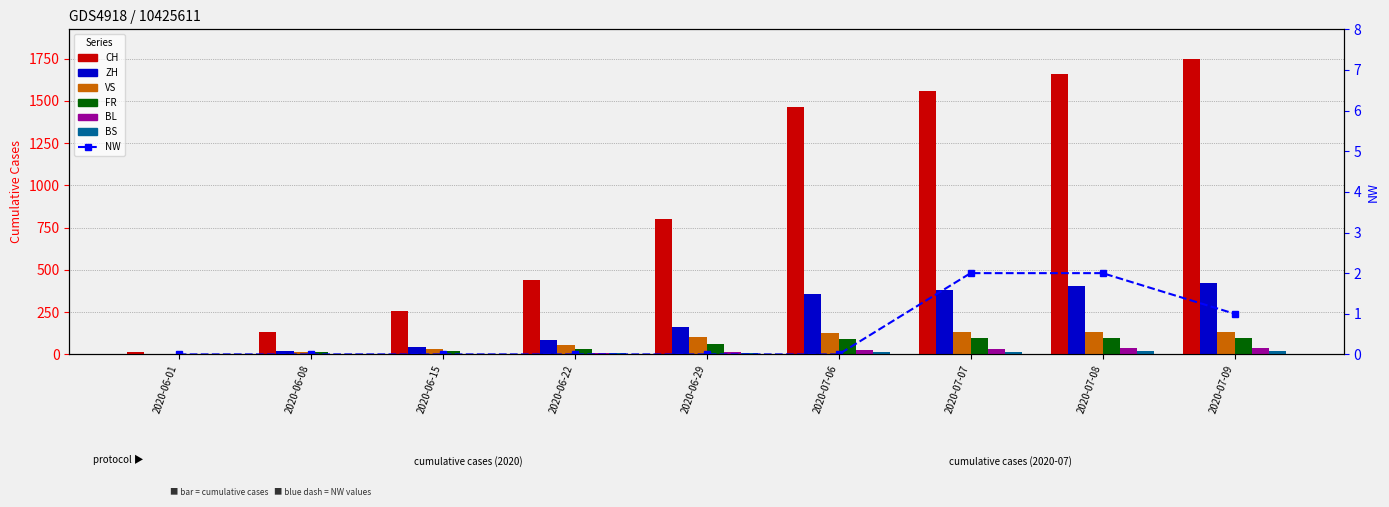

At how many categories does at least one series exceed 54?

8